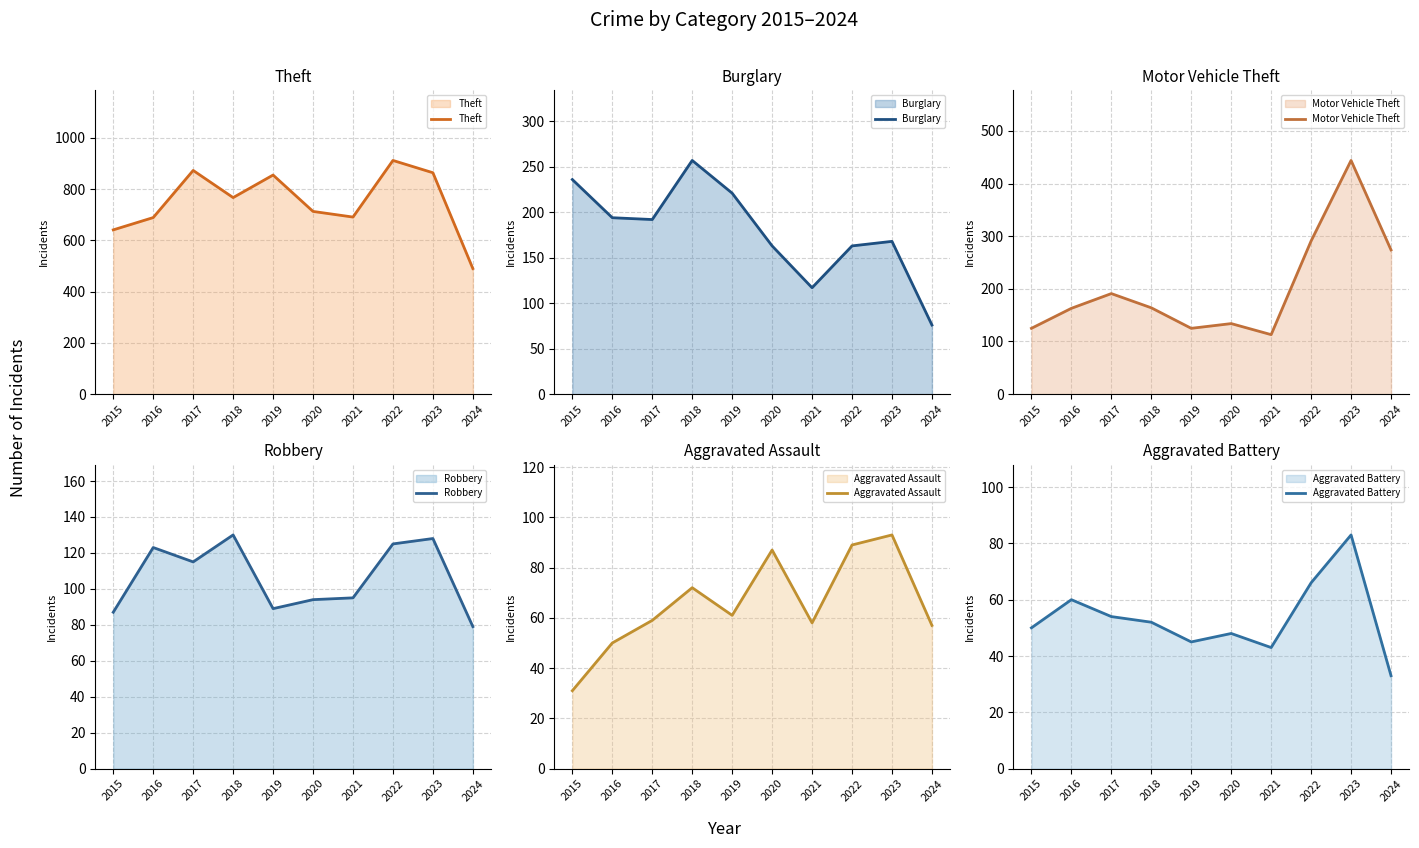

What is the maximum value for Theft?

912